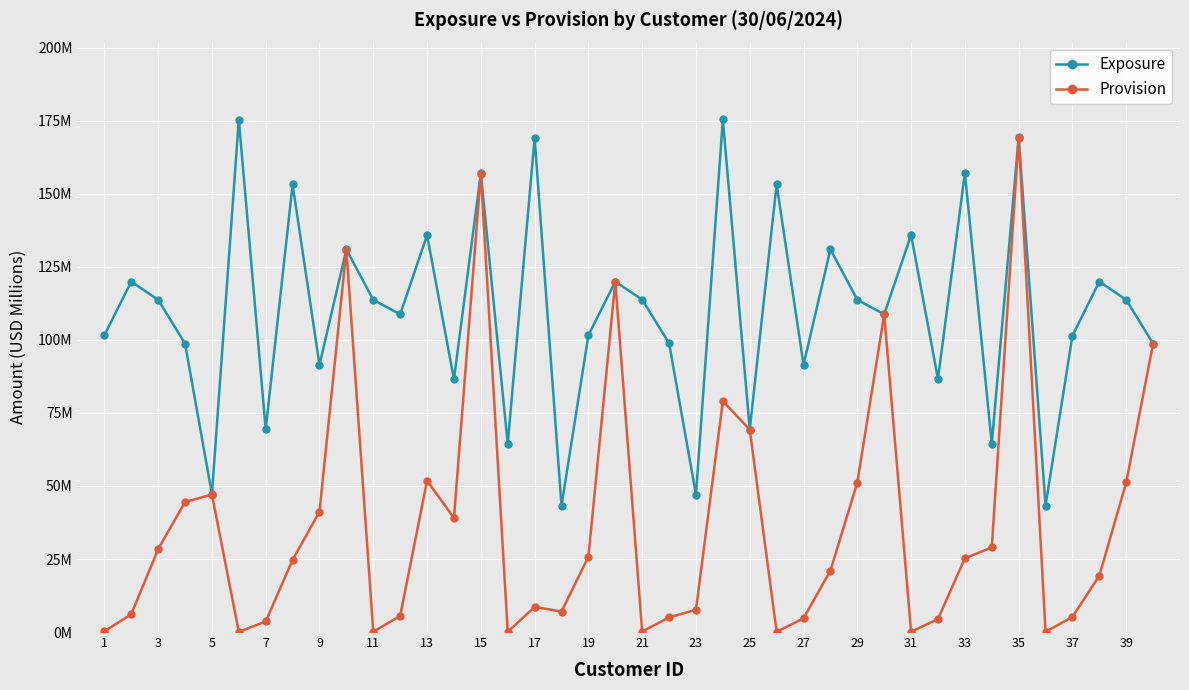

Does the chart have visible grid lines?

Yes